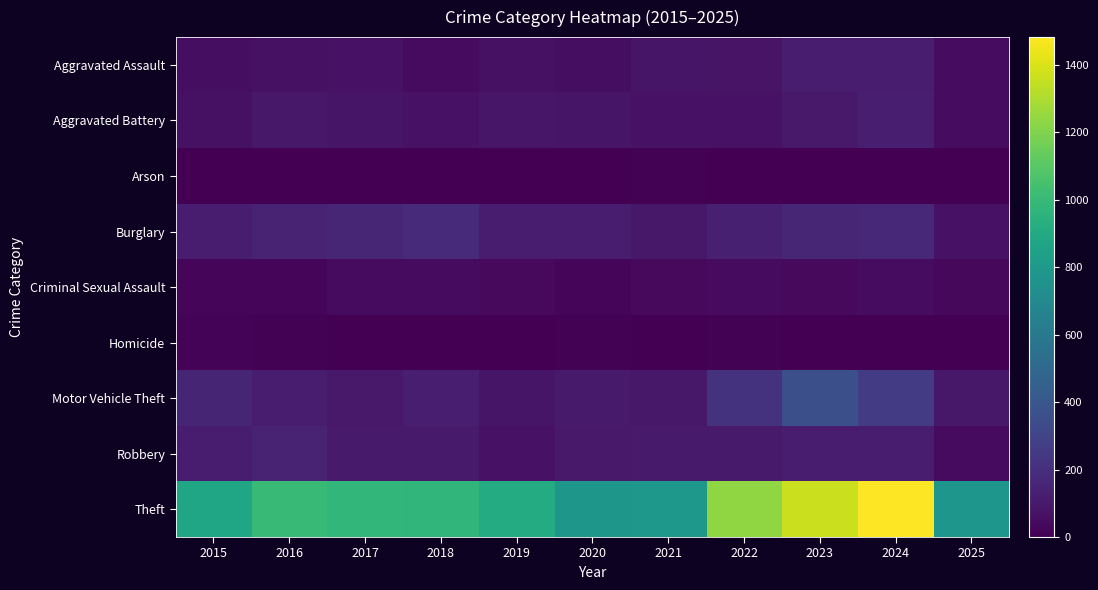

What is the total value across all series at 2022?

1900